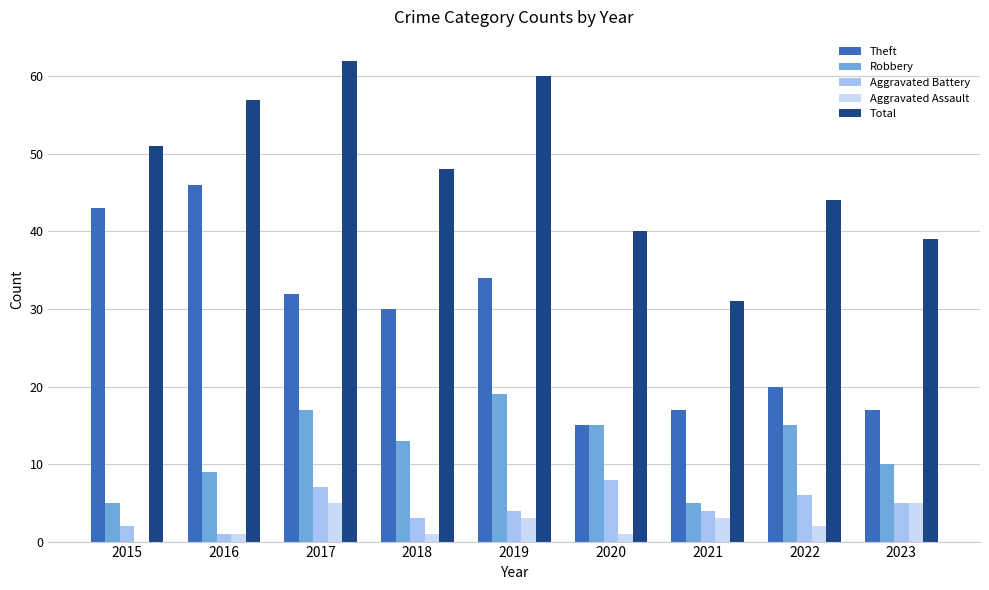

Which series changed the most between 2017 and 2023?

Total